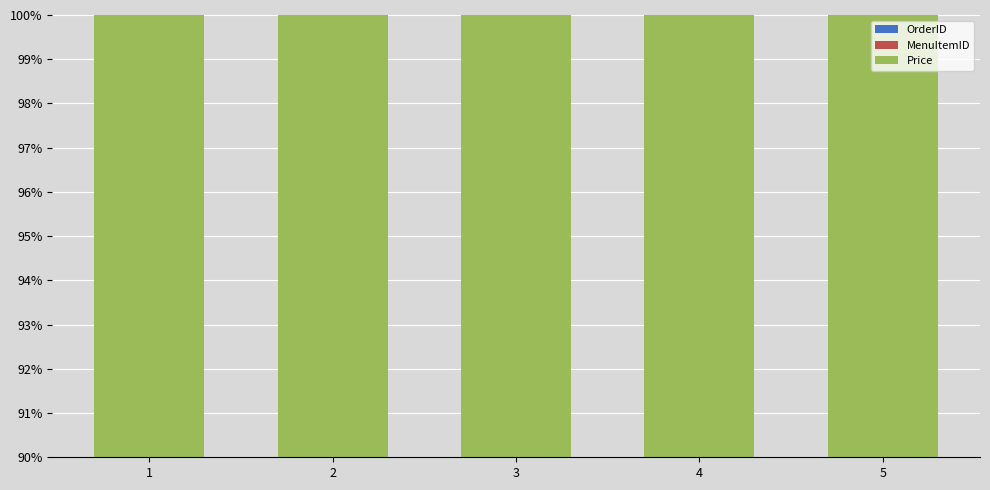

How many bars are there in each group?

3